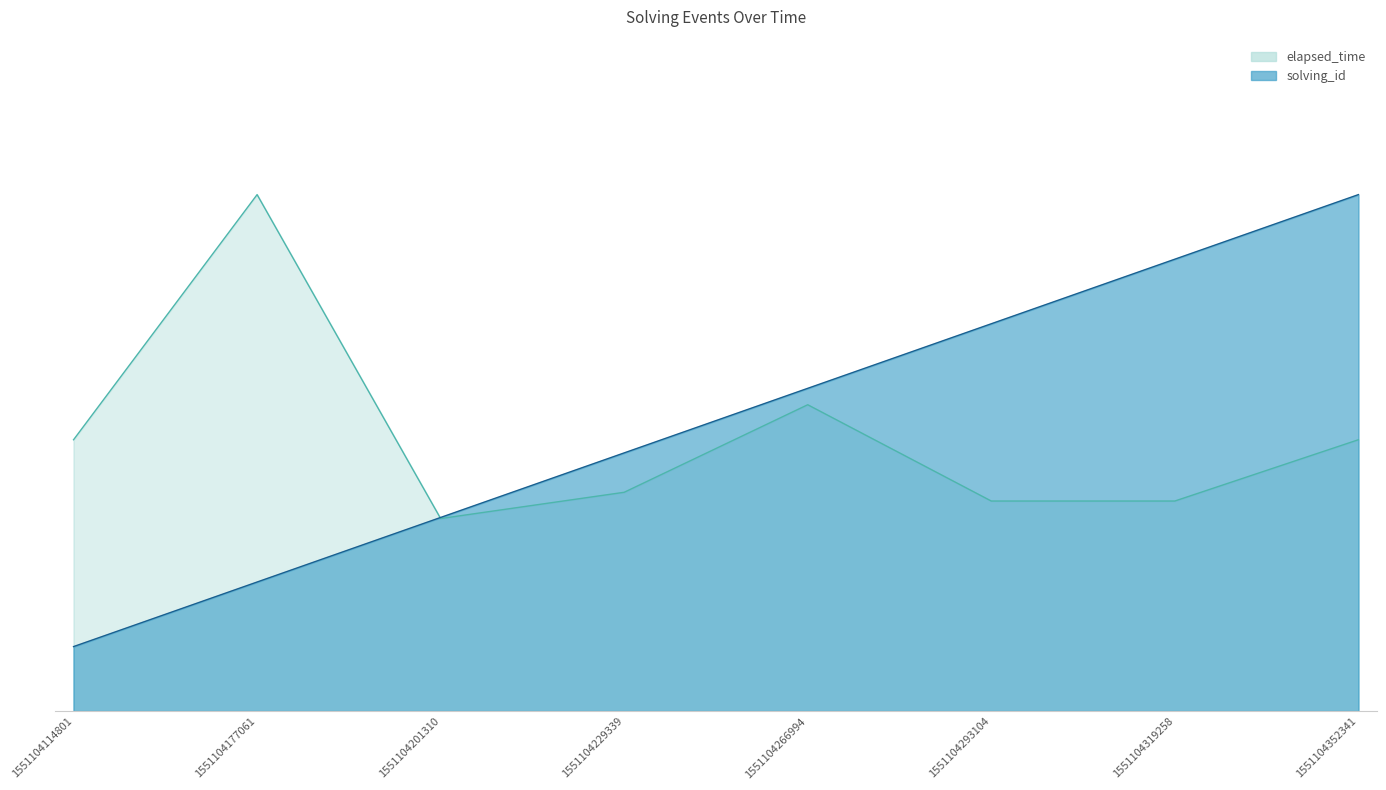

At which category does elapsed_time reach its first local peak?

1551104177061